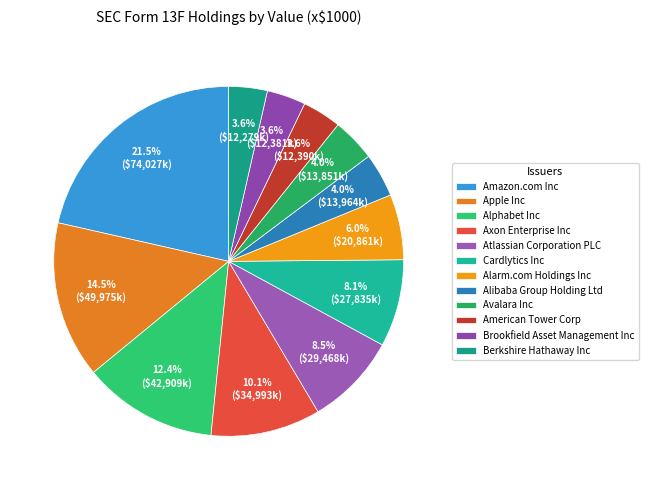

Does any single category account for the majority?

No